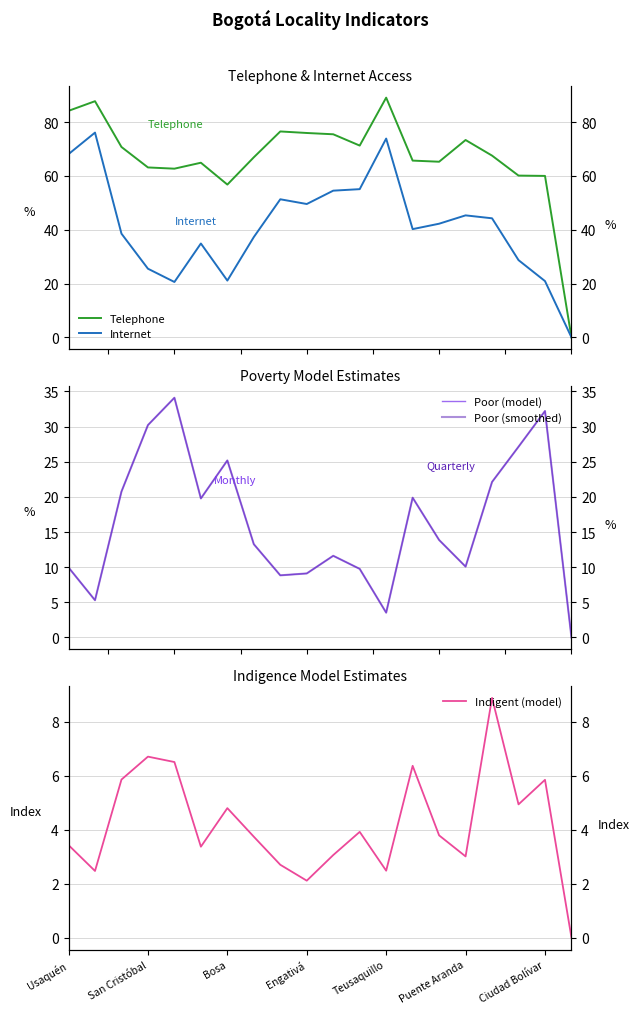

What is the difference between the maximum and minimum values in the Poor (model) series?

34.1